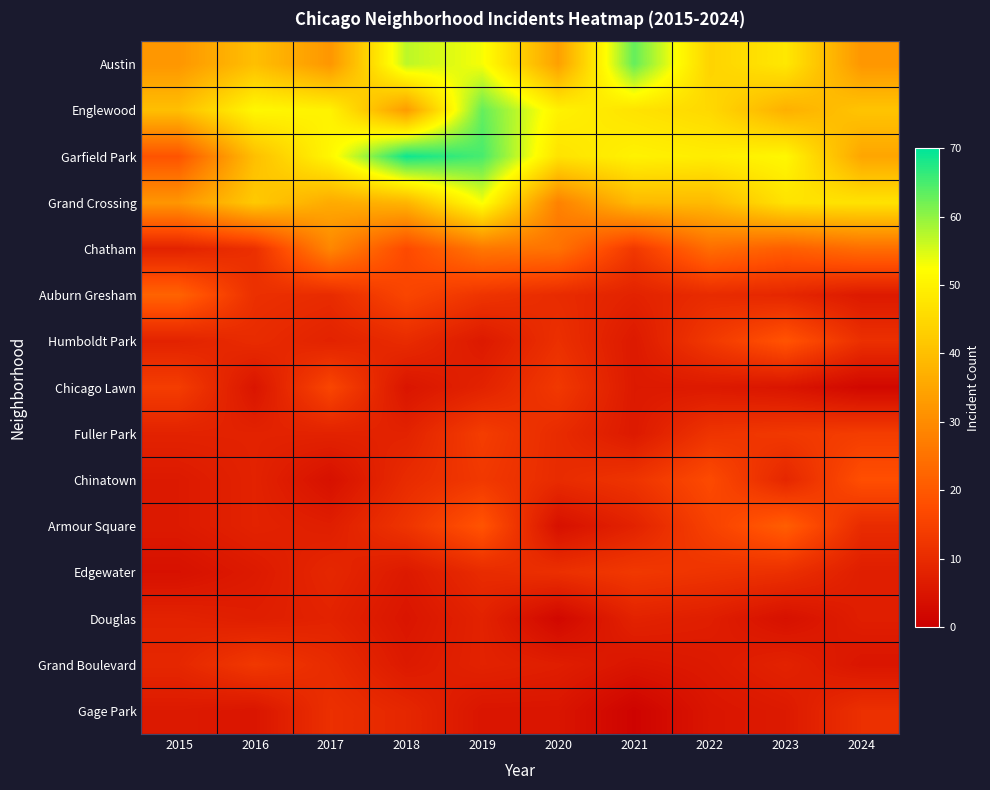

Reading left to right, what are all the values shown in this chart?

Austin: 2015=32	2016=40	2017=32	2018=57	2019=53	2020=34	2021=63	2022=44	2023=48	2024=32
Englewood: 2015=40	2016=51	2017=50	2018=33	2019=63	2020=50	2021=47	2022=45	2023=37	2024=41
Garfield Park: 2015=19	2016=40	2017=51	2018=69	2019=65	2020=47	2021=50	2022=49	2023=51	2024=35
Grand Crossing: 2015=32	2016=42	2017=36	2018=38	2019=53	2020=28	2021=39	2022=39	2023=47	2024=47
Chatham: 2015=8	2016=11	2017=29	2018=17	2019=26	2020=25	2021=13	2022=24	2023=21	2024=24
Auburn Gresham: 2015=22	2016=11	2017=10	2018=16	2019=12	2020=10	2021=8	2022=10	2023=9	2024=6
Humboldt Park: 2015=8	2016=10	2017=8	2018=10	2019=6	2020=11	2021=6	2022=13	2023=19	2024=11
Chicago Lawn: 2015=14	2016=5	2017=16	2018=5	2019=8	2020=13	2021=6	2022=6	2023=5	2024=2
Fuller Park: 2015=8	2016=8	2017=8	2018=8	2019=14	2020=10	2021=6	2022=12	2023=13	2024=14
Chinatown: 2015=6	2016=8	2017=4	2018=10	2019=13	2020=10	2021=12	2022=17	2023=9	2024=18
Armour Square: 2015=6	2016=8	2017=7	2018=12	2019=19	2020=4	2021=8	2022=15	2023=21	2024=10
Edgewater: 2015=4	2016=6	2017=9	2018=6	2019=10	2020=11	2021=13	2022=12	2023=11	2024=7
Douglas: 2015=8	2016=7	2017=8	2018=5	2019=8	2020=2	2021=8	2022=7	2023=4	2024=7
Grand Boulevard: 2015=9	2016=13	2017=10	2018=6	2019=8	2020=7	2021=5	2022=6	2023=8	2024=5
Gage Park: 2015=6	2016=5	2017=11	2018=9	2019=5	2020=5	2021=1	2022=5	2023=6	2024=11